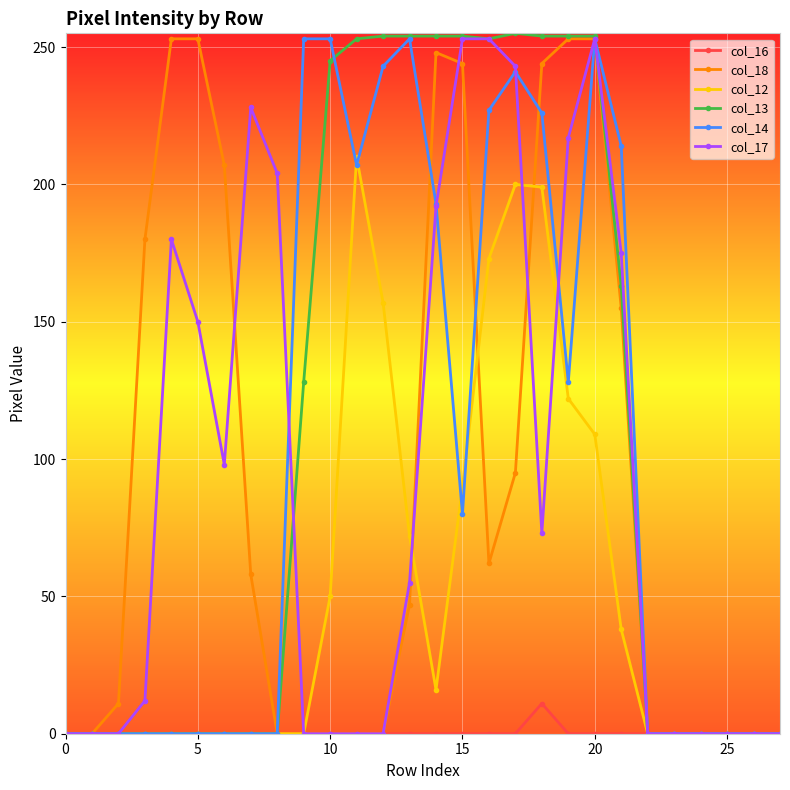

True or false: col_16 has more than 0 interior local peaks.

True